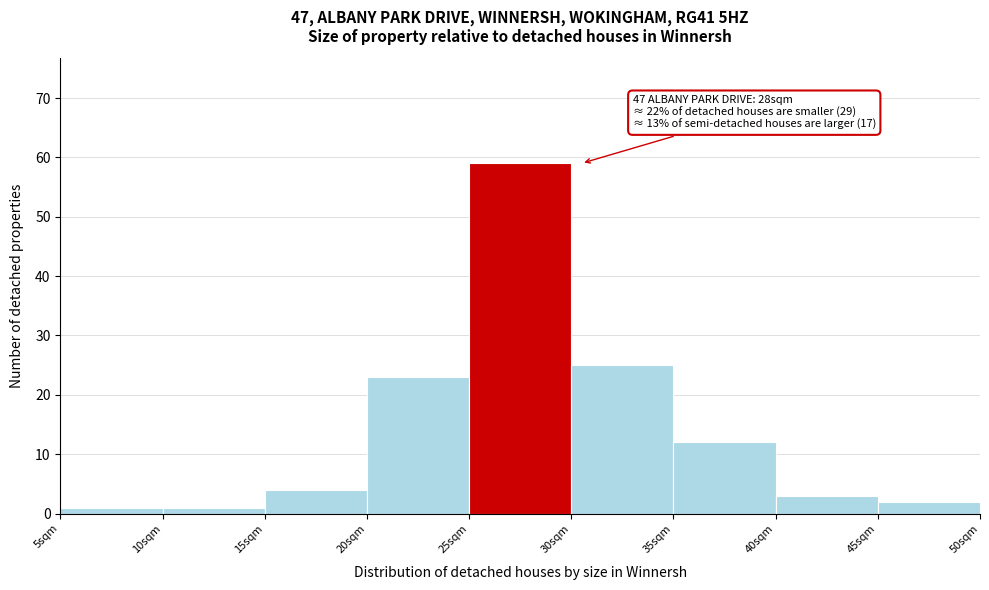

Over which range of the x-axis is the bar tallest?

25 to 30